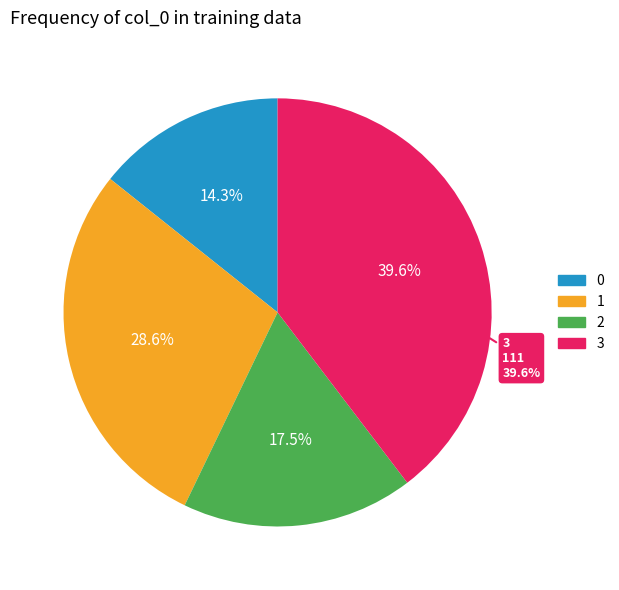

Count the number of slices in the pie.

4